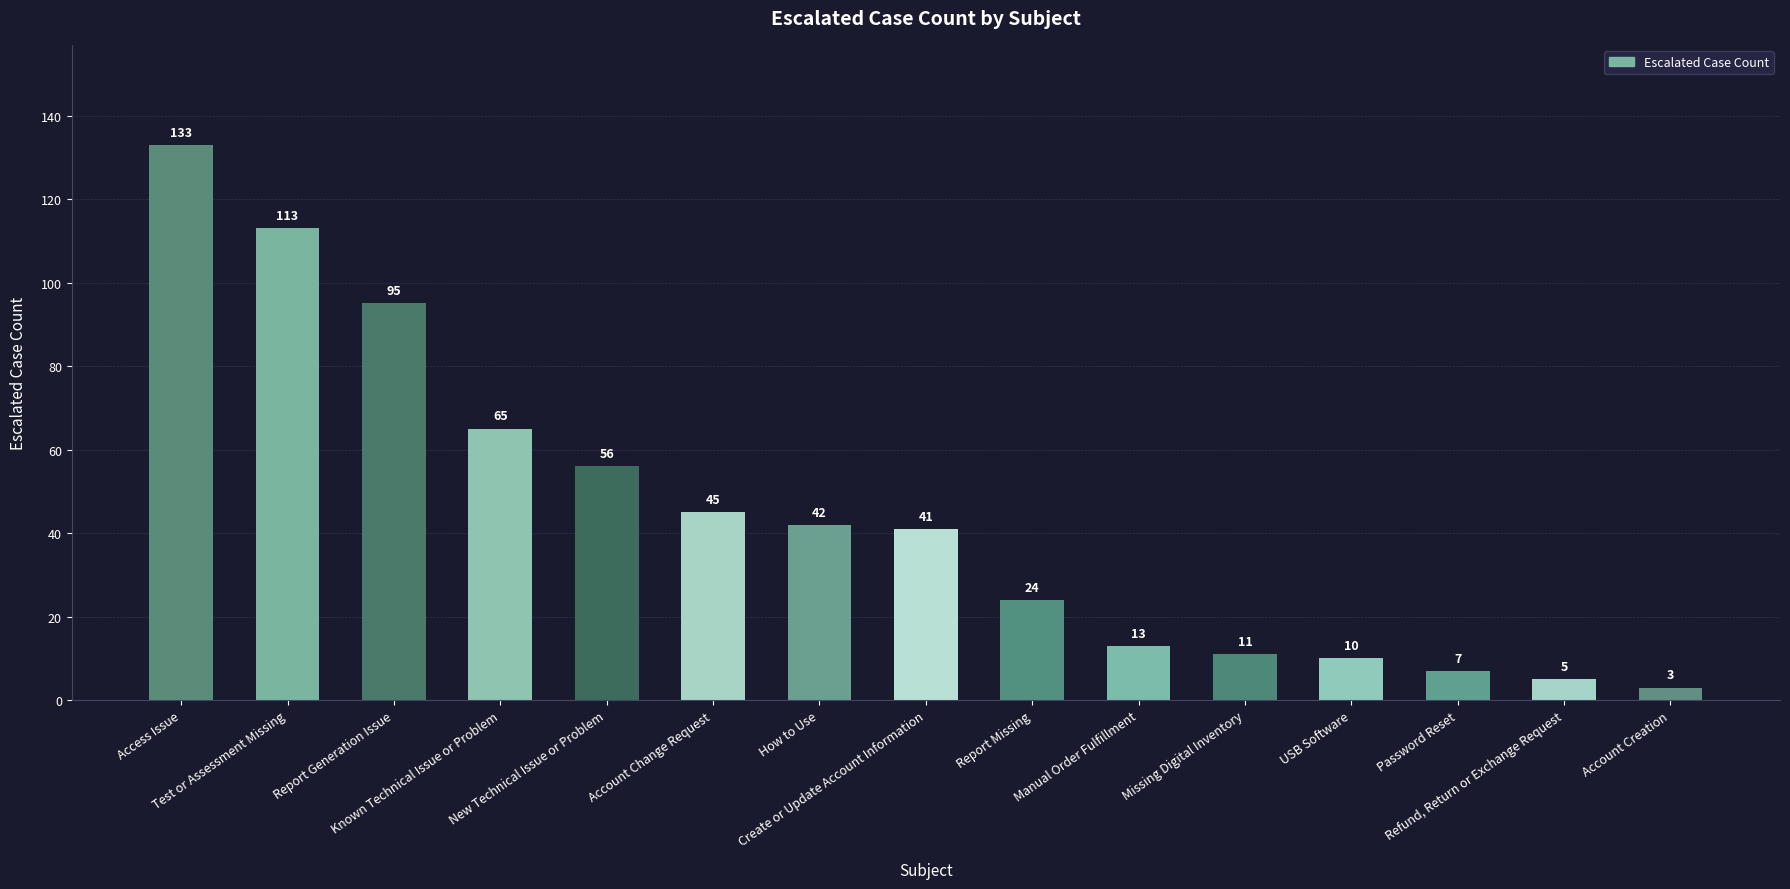

What is the smallest value displayed?

3